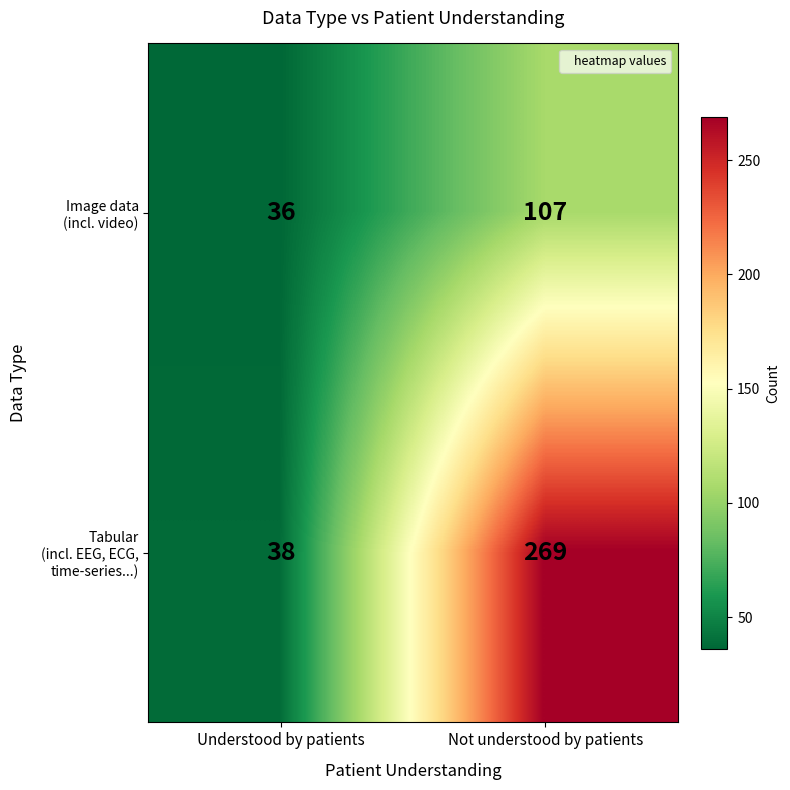

What is the spread (max minus min) of values at Not understood by patients?

162